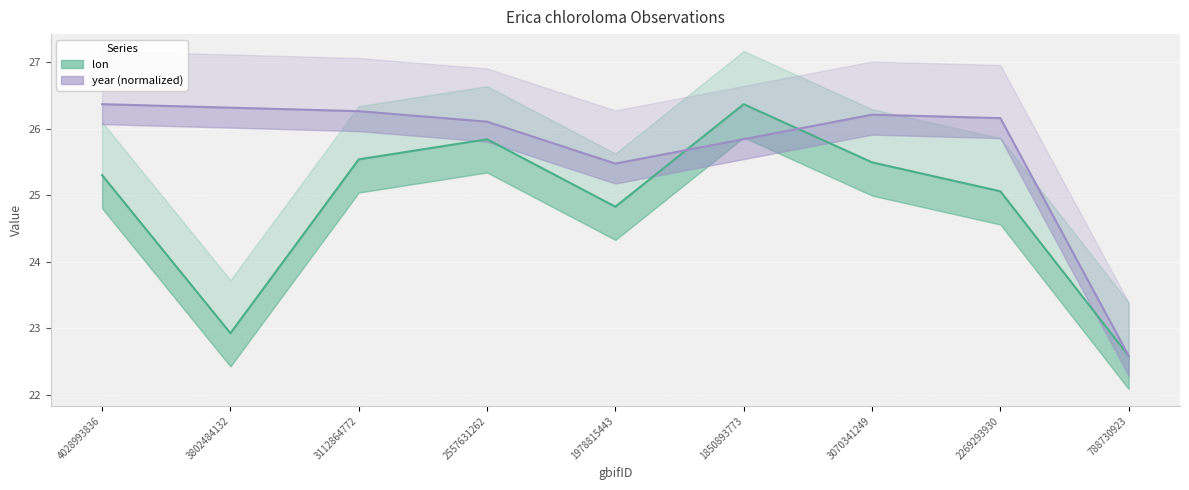

What are all the series names shown in the legend?

lon, year (normalized)